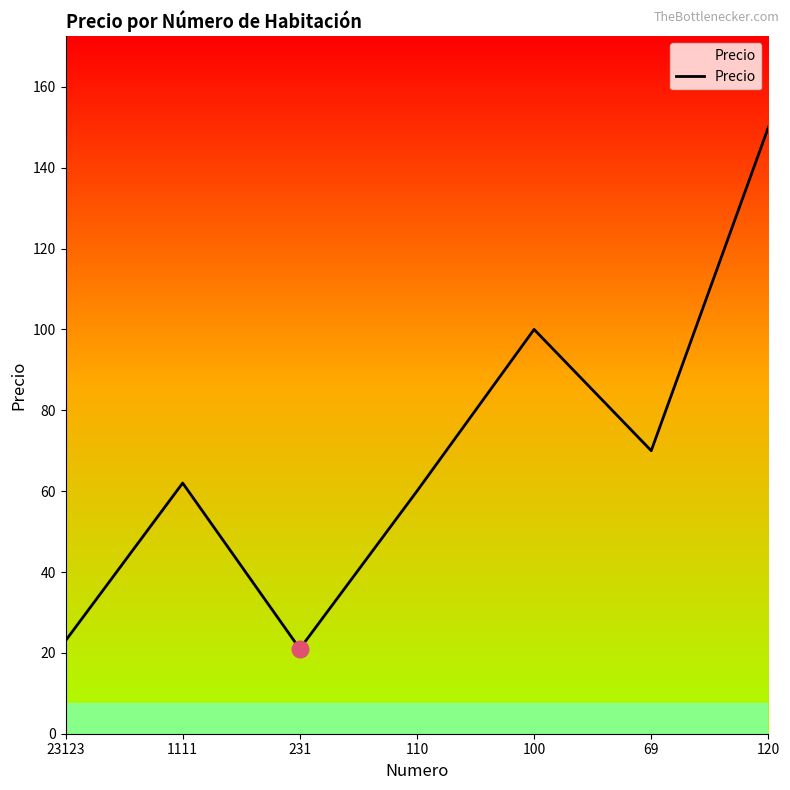

Reading left to right, what are all the values shown in this chart?

23	62	21	60	100	70	150